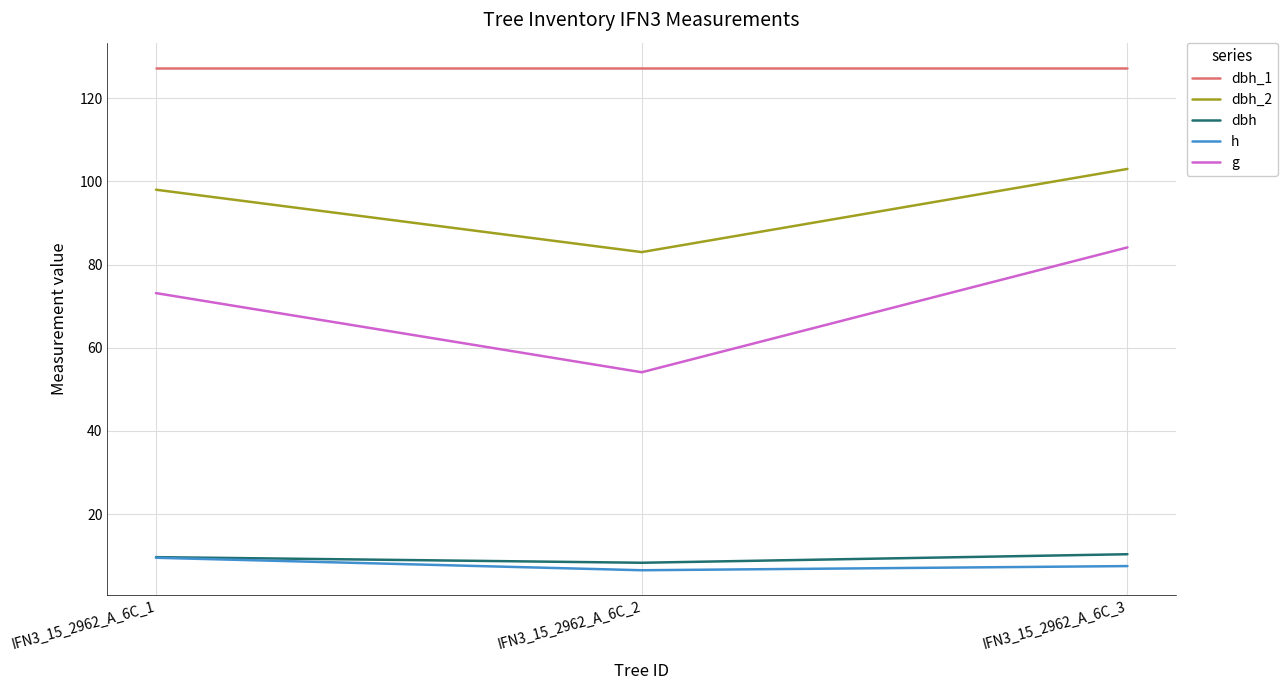

How many lines are shown in the chart?

5